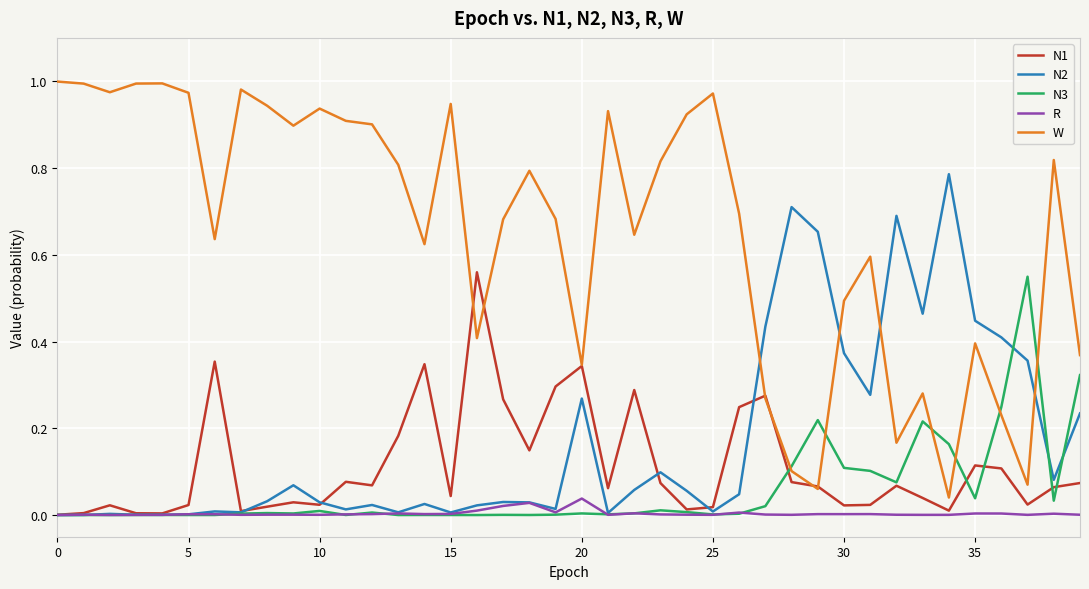

Which series has the largest total across all categories?

W